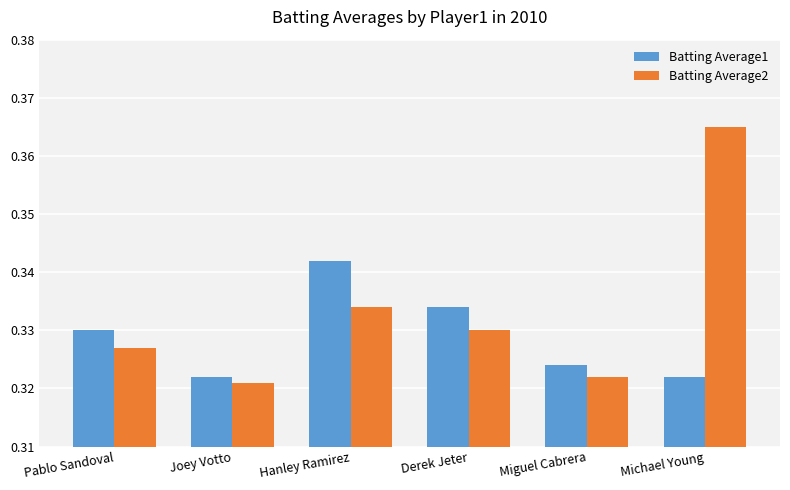

The Batting Average2 series shows 0.5 at Derek Jeter. True or false?

False